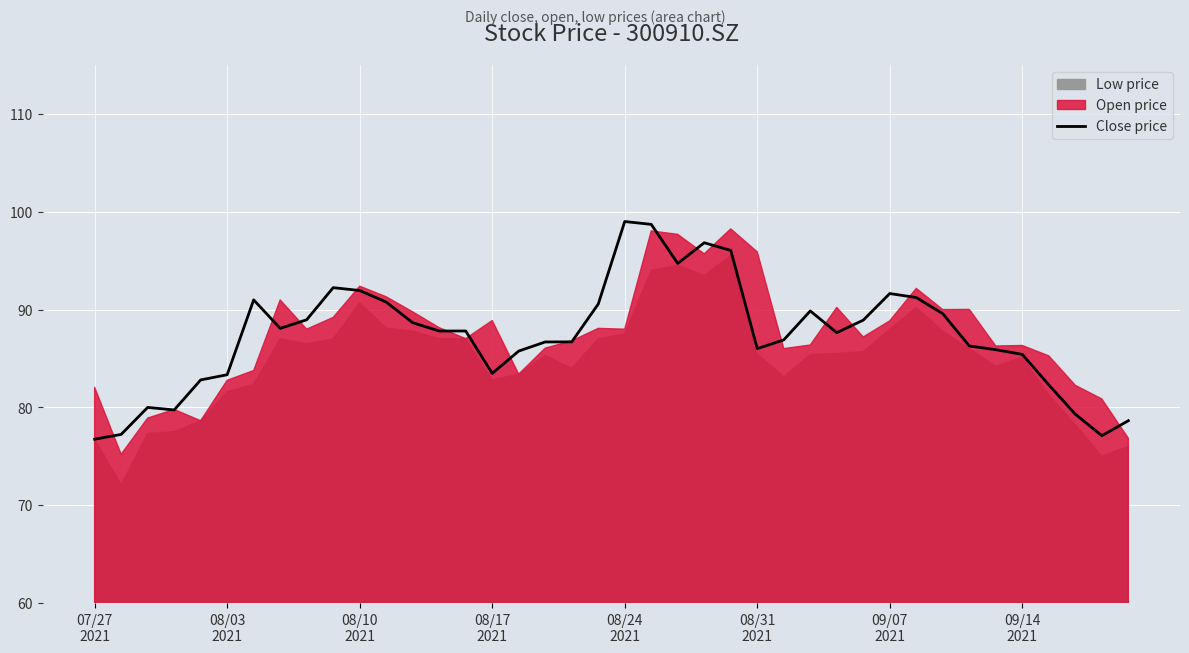

What is the ratio of the value at 36 to the value at 16?

1.0